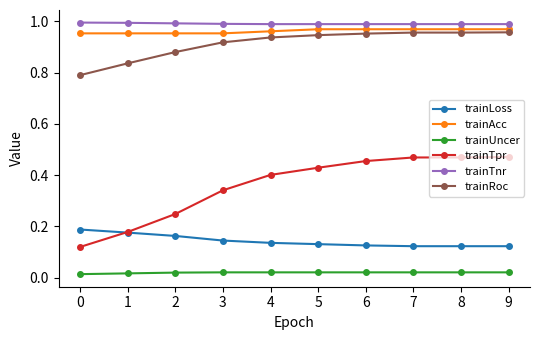

The trainRoc series shows 1.4 at 7. True or false?

False